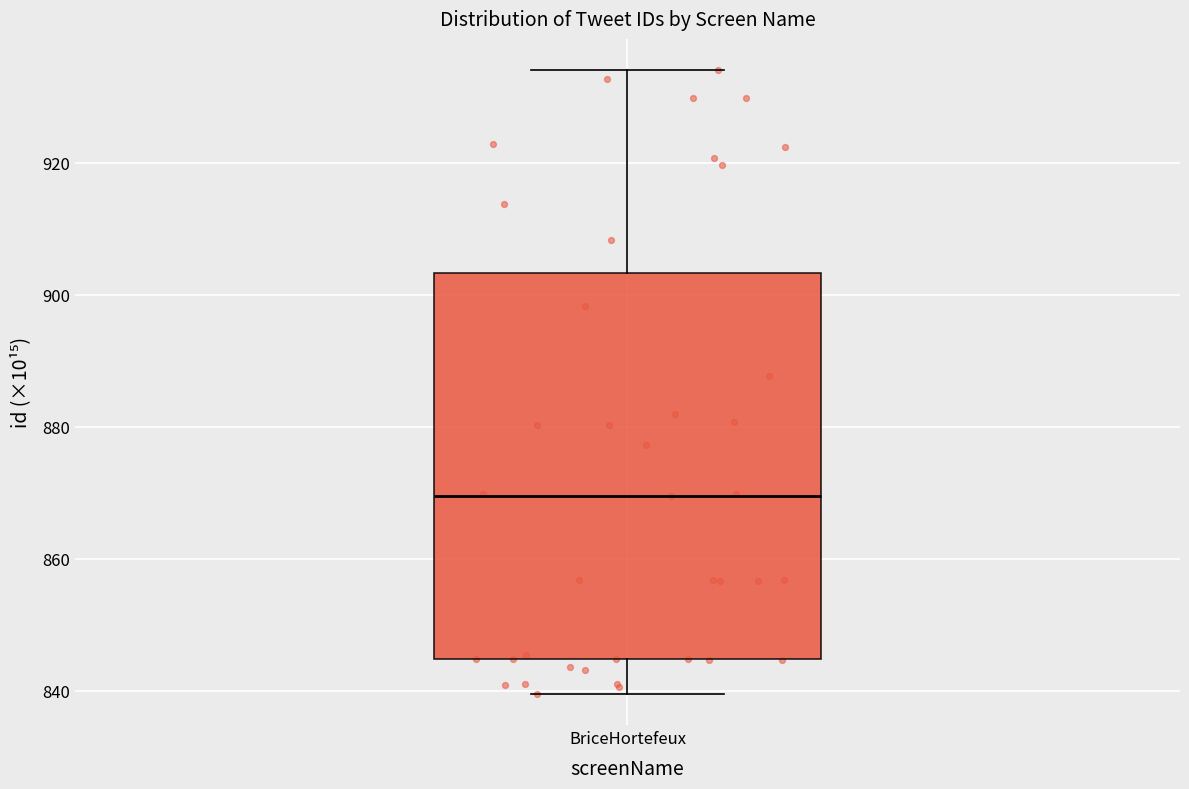

Read this box plot against the y-axis: the position of the median line, the range covered by the box, and the ends of both whiskers. The values are not printed on the chart, so give them approximately, as read against the axis.

median 870, box 844 to 904, whiskers 840 to 934